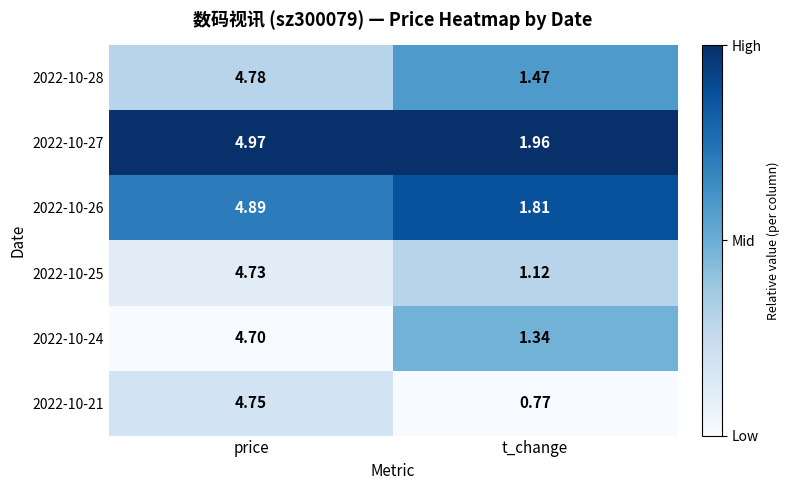

At which label does 2022-10-25 first exceed 4?

price